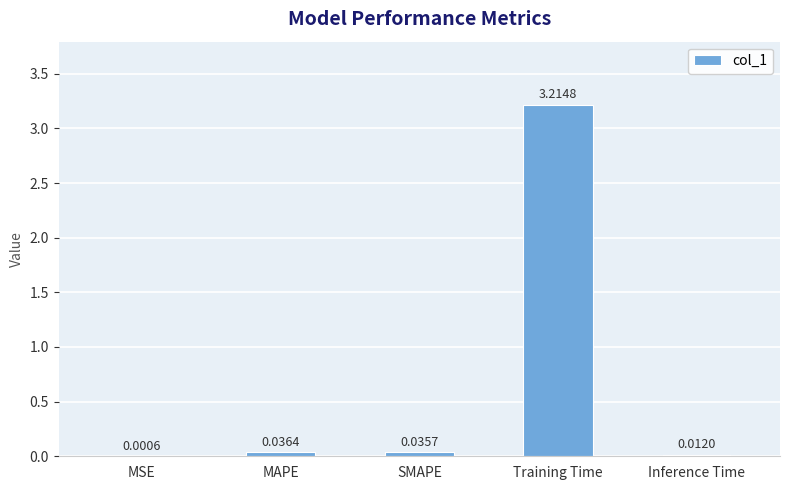

What is the sum of the values at MAPE and Training Time?

3.3